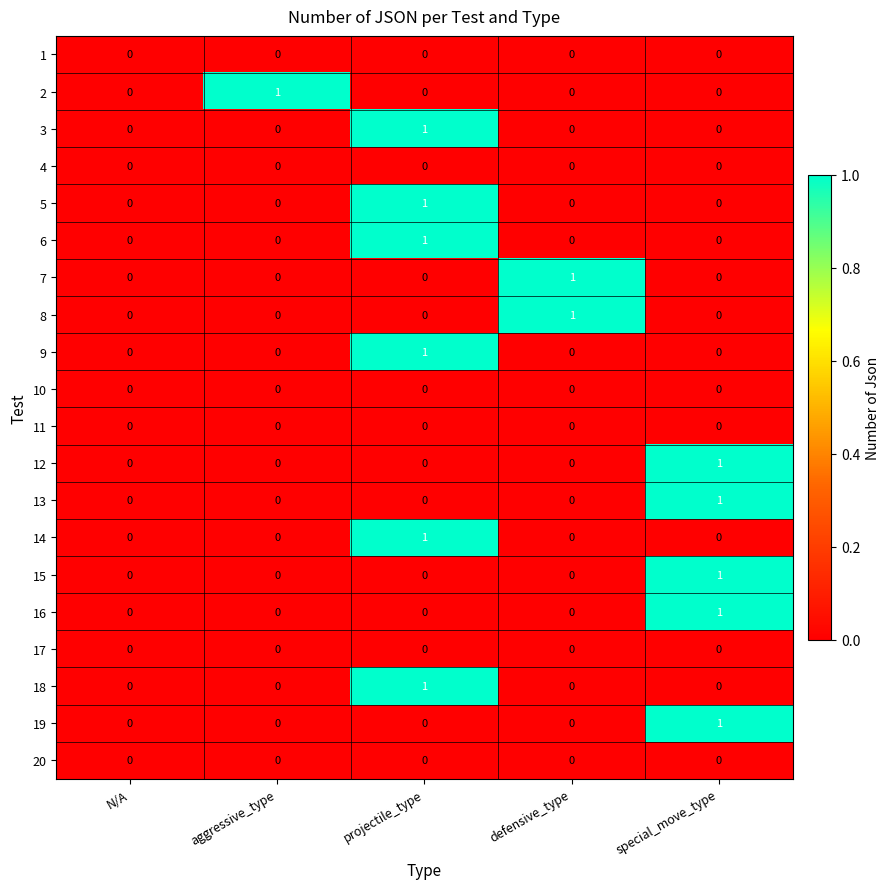

At which category is the sum across all series the highest?

projectile_type